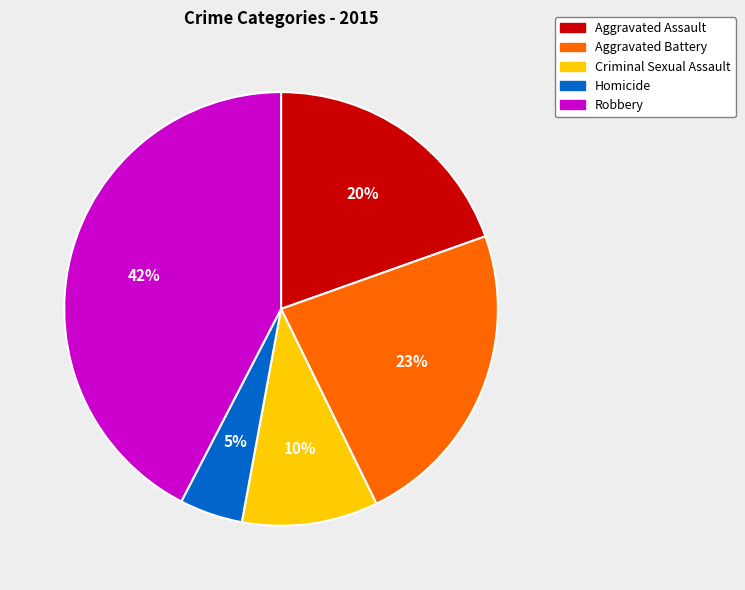

Which has a higher value, Robbery or Homicide?

Robbery